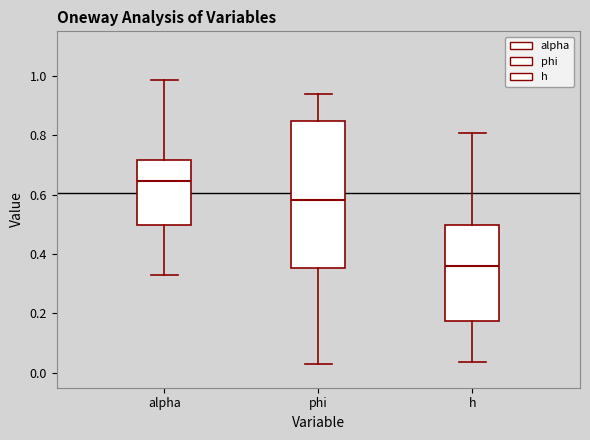

Reading left to right, transcribe this box plot: for each box, give where its median line is, the range the box spans, and where its two whiskers end, as read against the y-axis. The values are not printed on the chart, so give them approximately, as read against the axis.

alpha: median 0.64, box 0.50 to 0.72, whiskers 0.32 to 0.98
phi: median 0.58, box 0.36 to 0.84, whiskers 0.02 to 0.94
h: median 0.36, box 0.18 to 0.50, whiskers 0.04 to 0.80